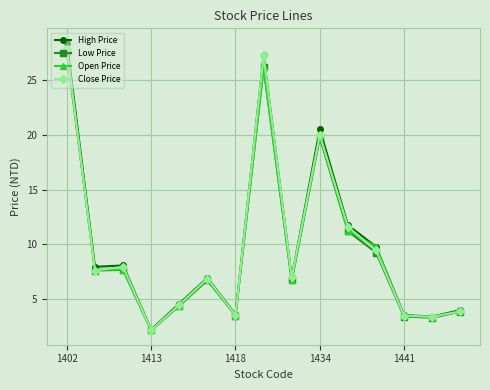

In High Price, how many points are higher than both neighbors (excluding endpoints)?

4